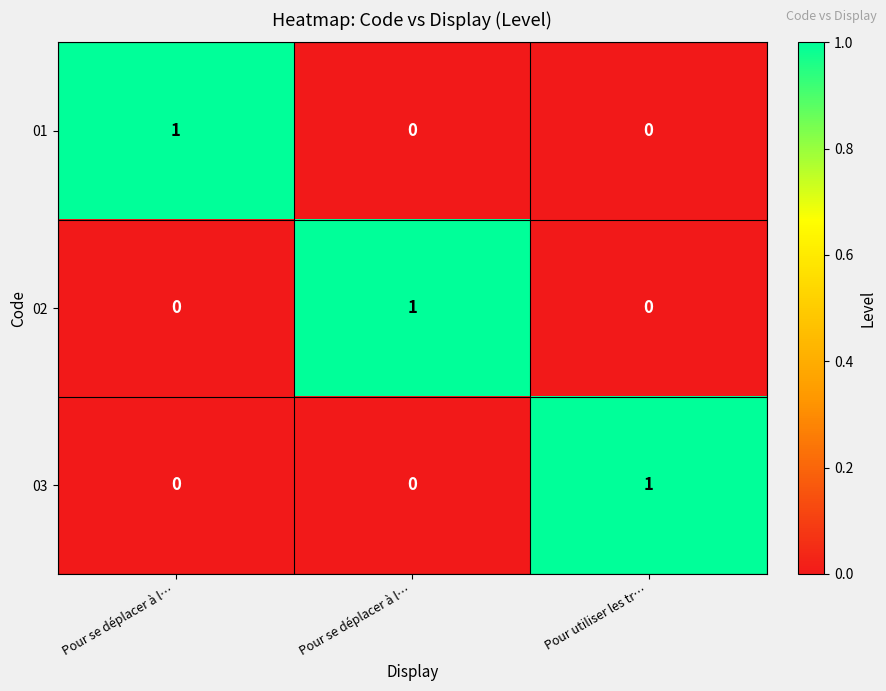

At how many categories does at least one series exceed 0?

3